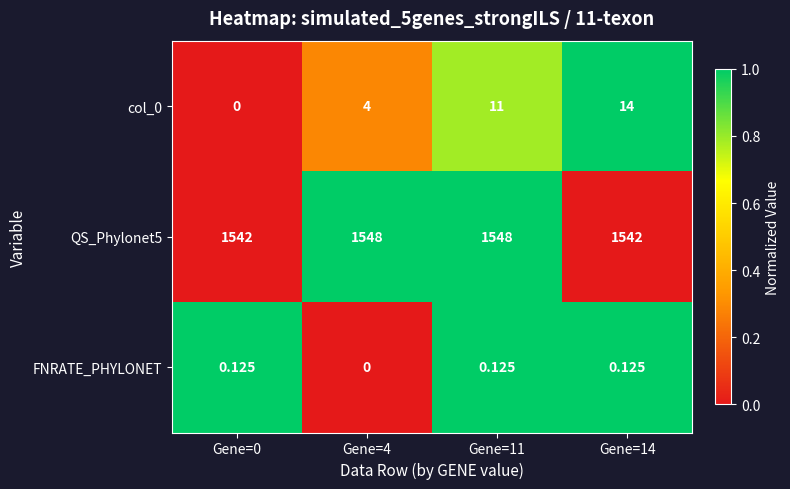

Is the value of FNRATE_PHYLONET at Gene=11 greater than the value of QS_Phylonet5 at Gene=0?

No